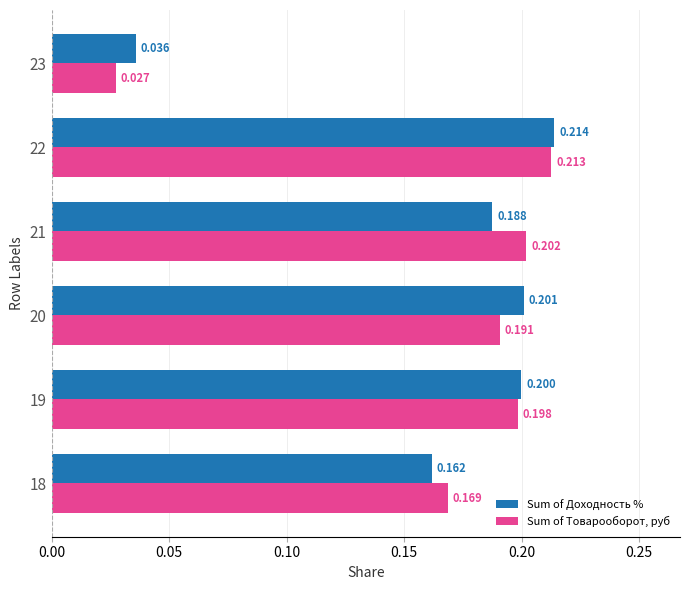

List the series in order of their peak value, lowest first.

Sum of Товарооборот, руб, Sum of Доходность %